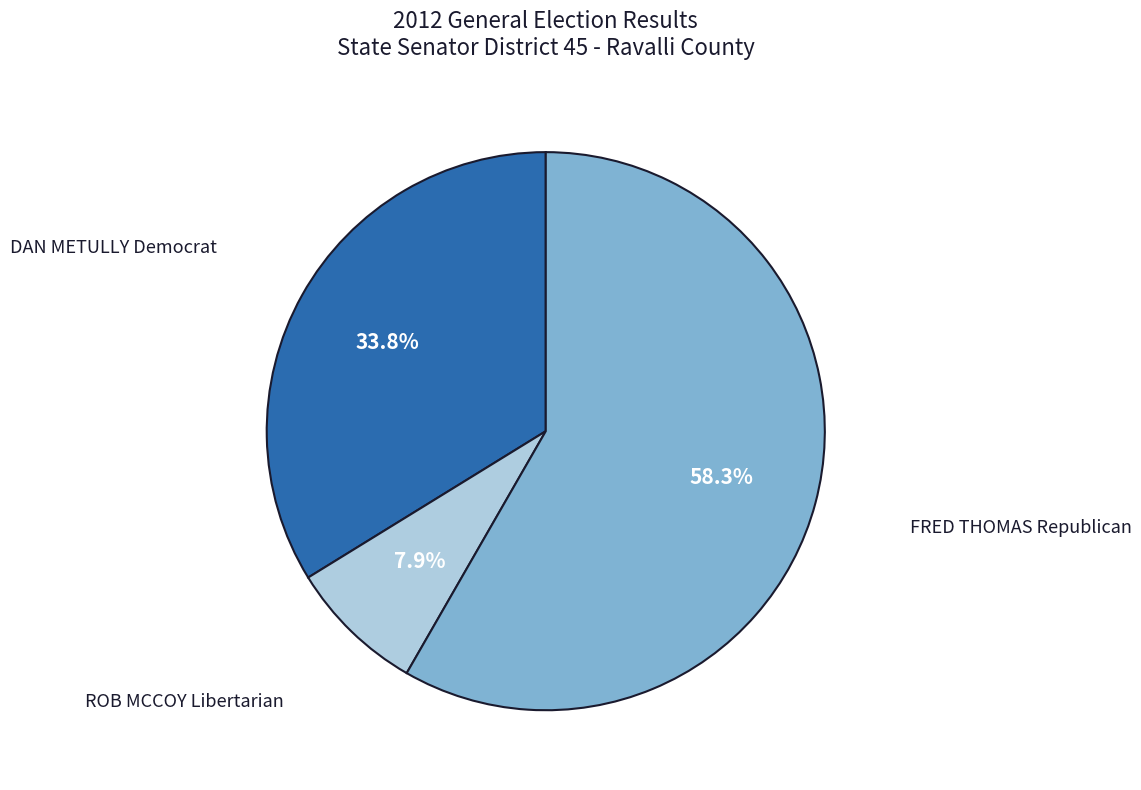

Is there a majority slice in this chart?

Yes